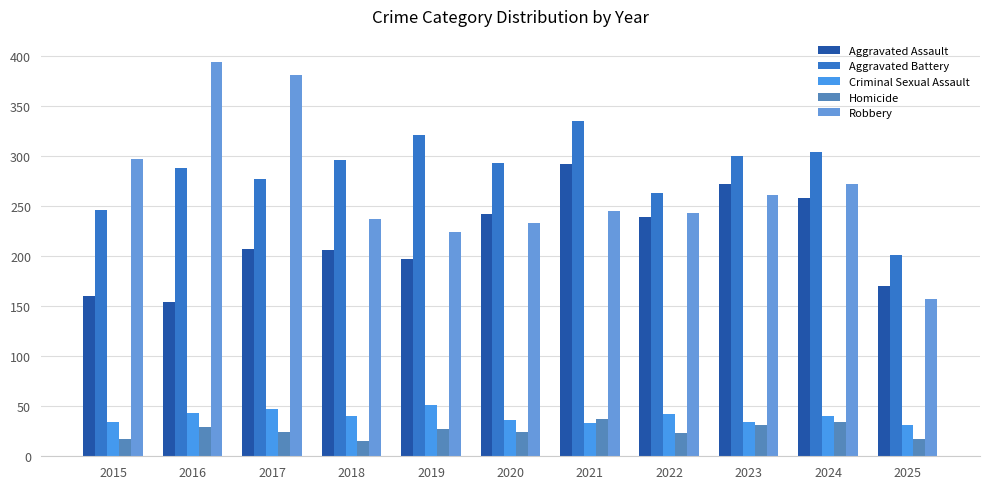

Which label corresponds to the smallest value in the chart?

2018